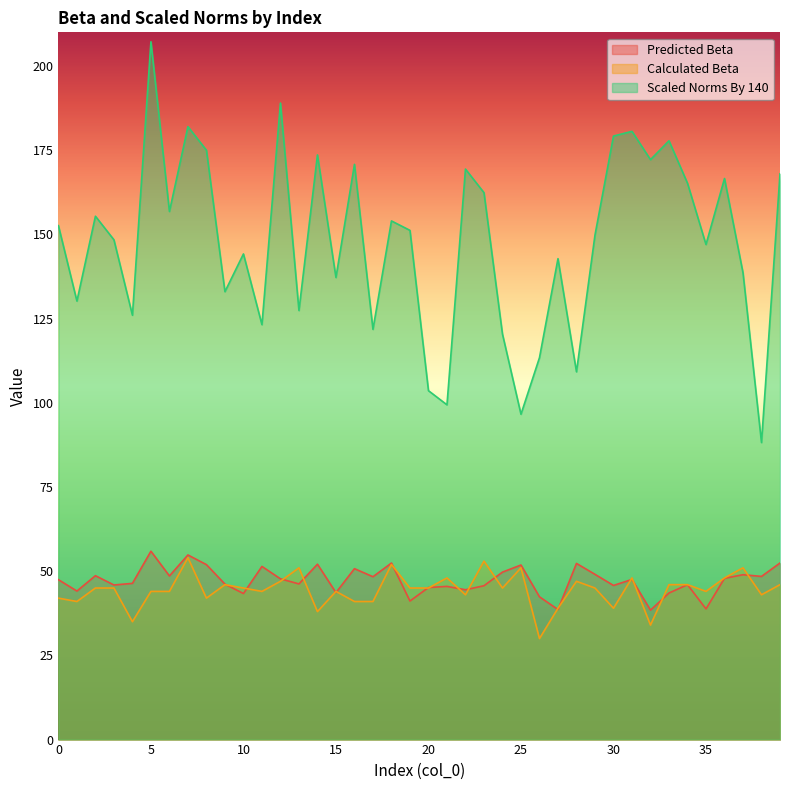

True or false: Calculated Beta has a value of 45.0 at 24.

True